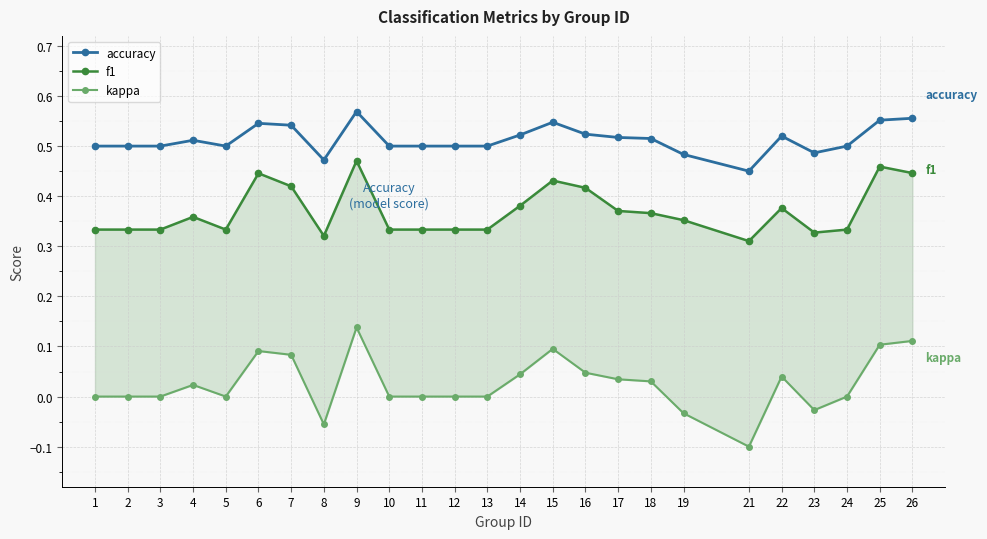

What is the average value of the accuracy series?

0.5